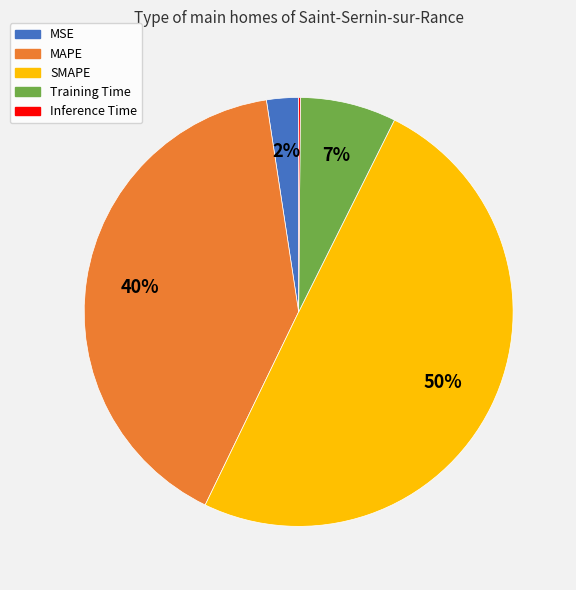

To the nearest percent, what is the average slice percentage?

20%